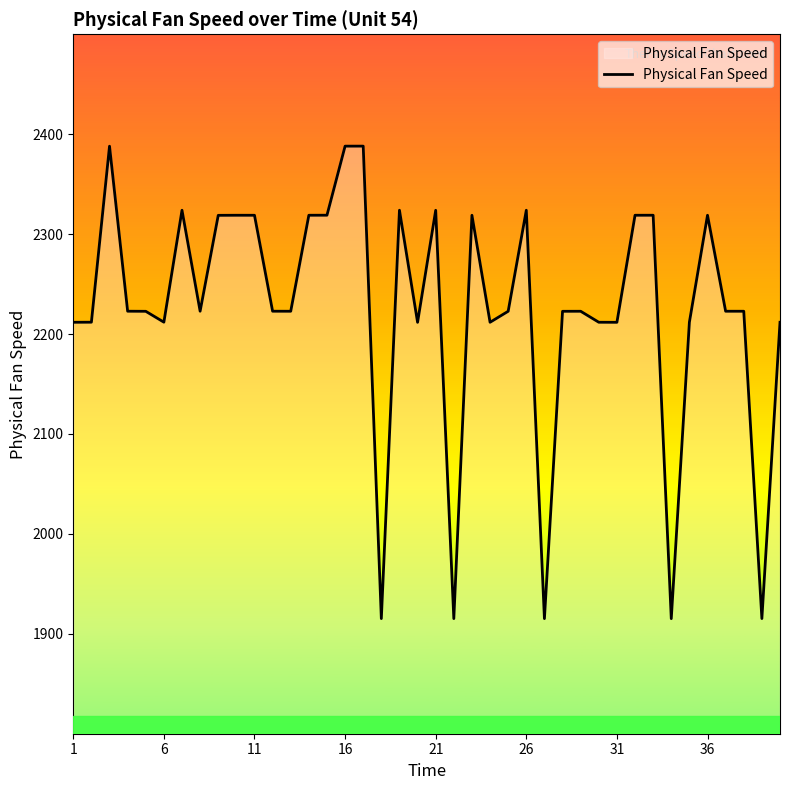

What is the greatest value displayed?

2388.1